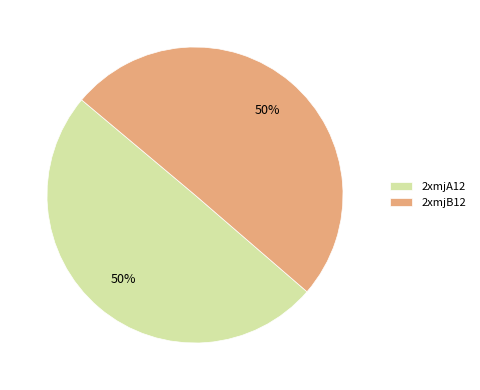

Count the number of slices in the pie.

2